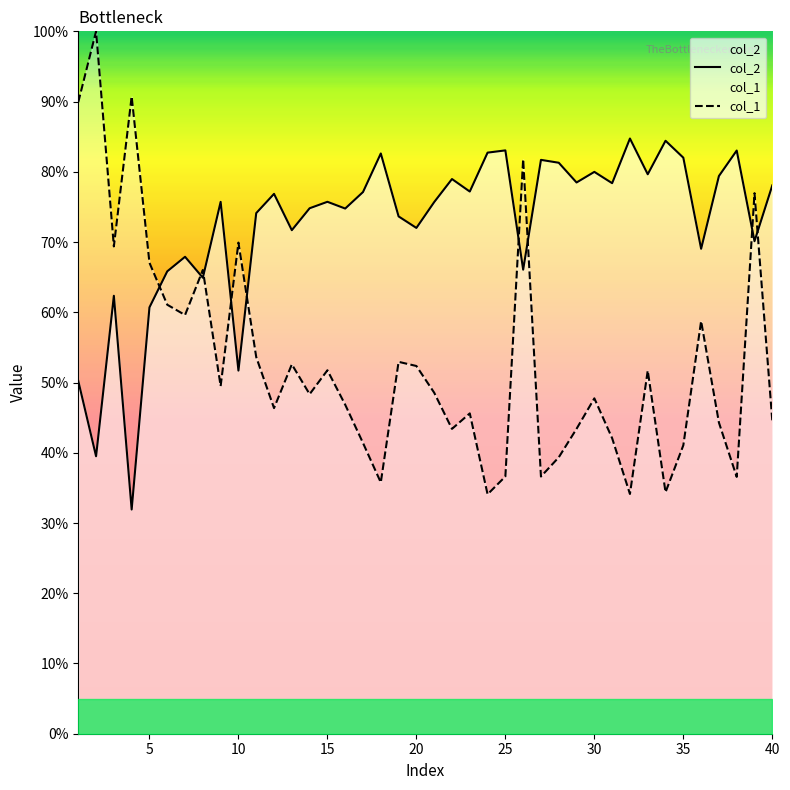

How many data points in col_2 are less than 75?

18